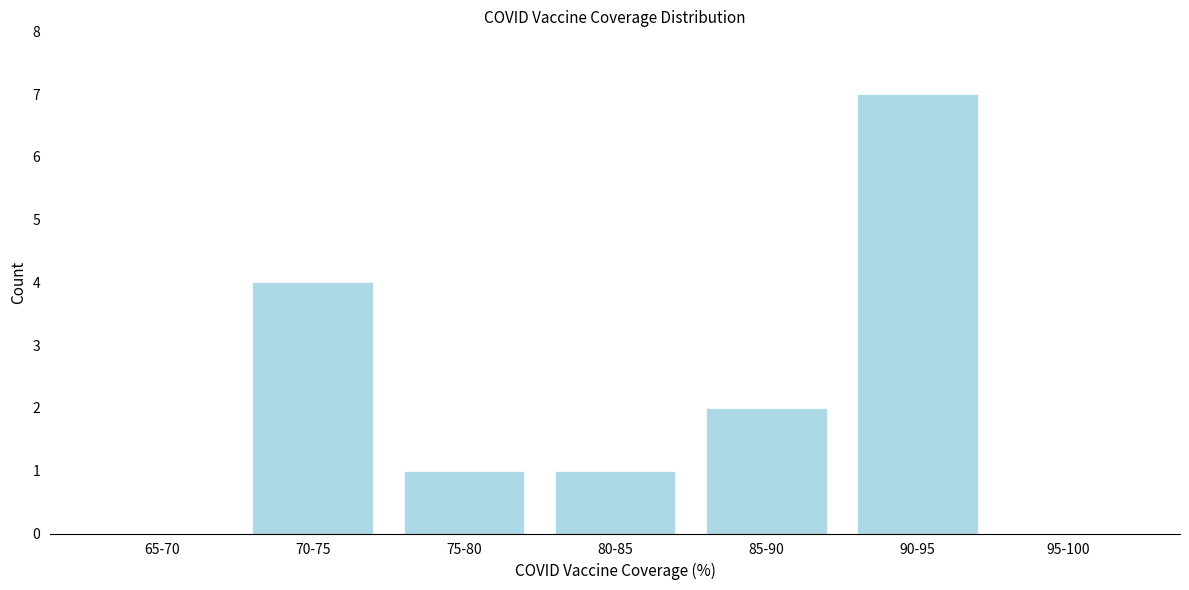

Reading left to right, transcribe all the data shown in this chart.

65-70=0	70-75=4	75-80=1	80-85=1	85-90=2	90-95=7	95-100=0